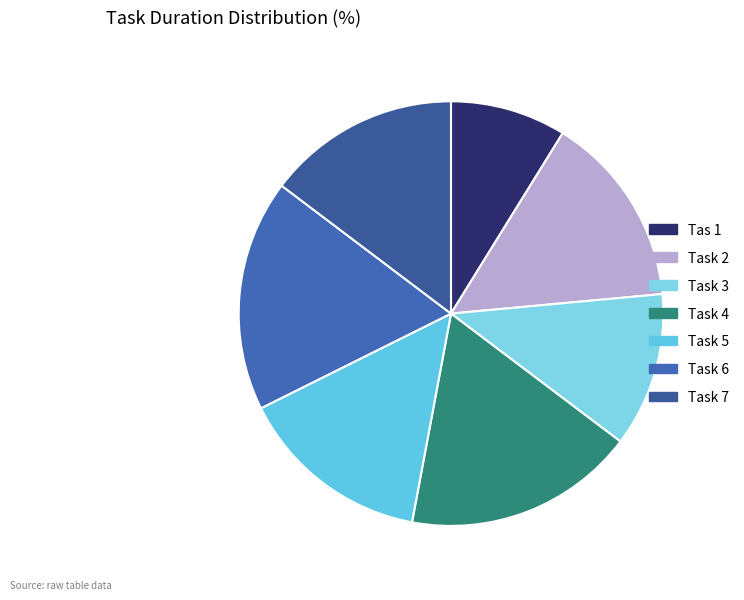

Is there a majority slice in this chart?

No